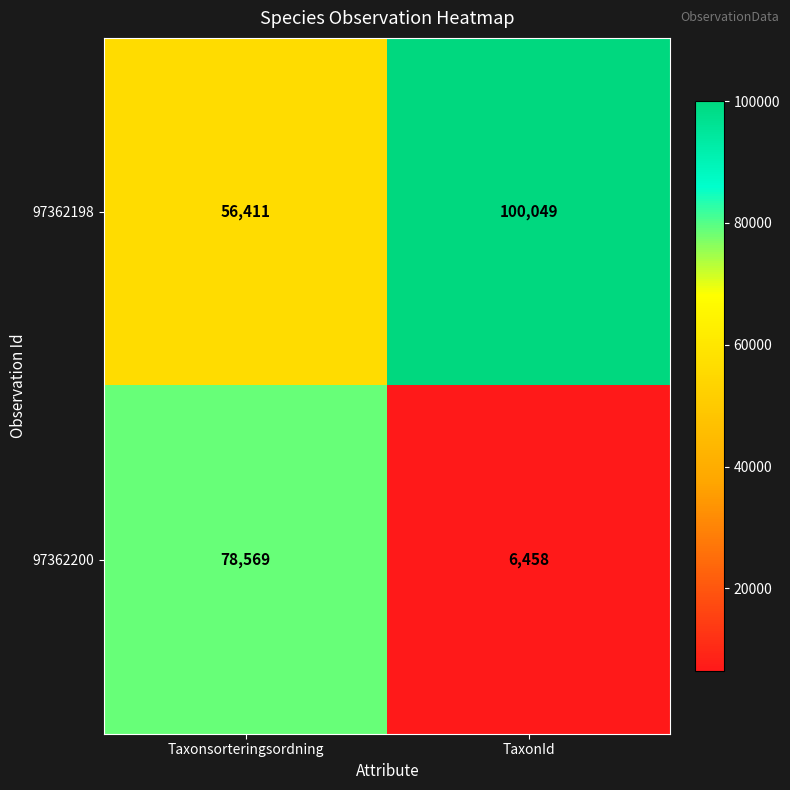

Read the 97362198 value at TaxonId.

100049